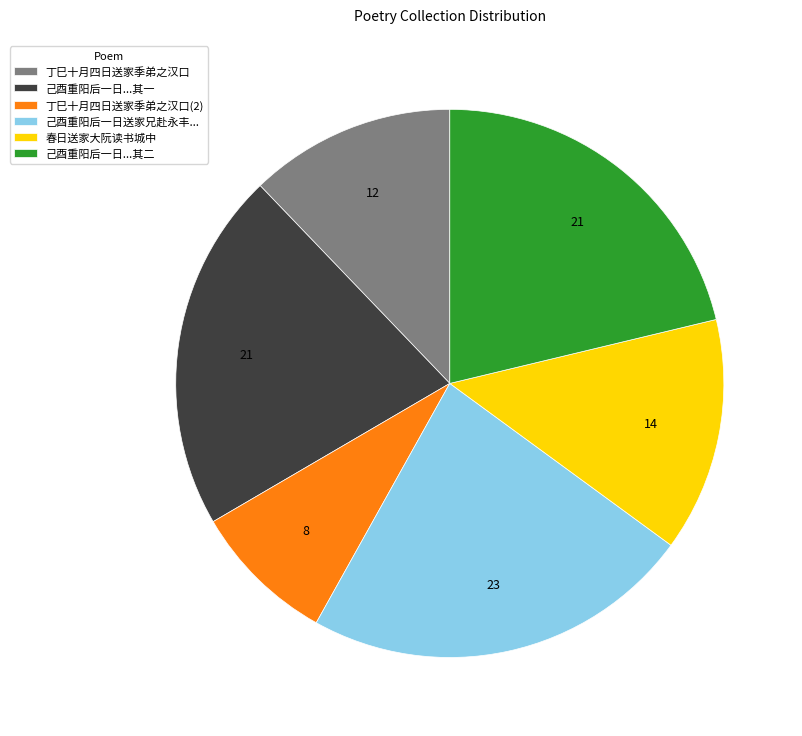

Is the sum of 己酉重阳后一日...其二 and 己酉重阳后一日送家兄赴永丰... greater than half?

No